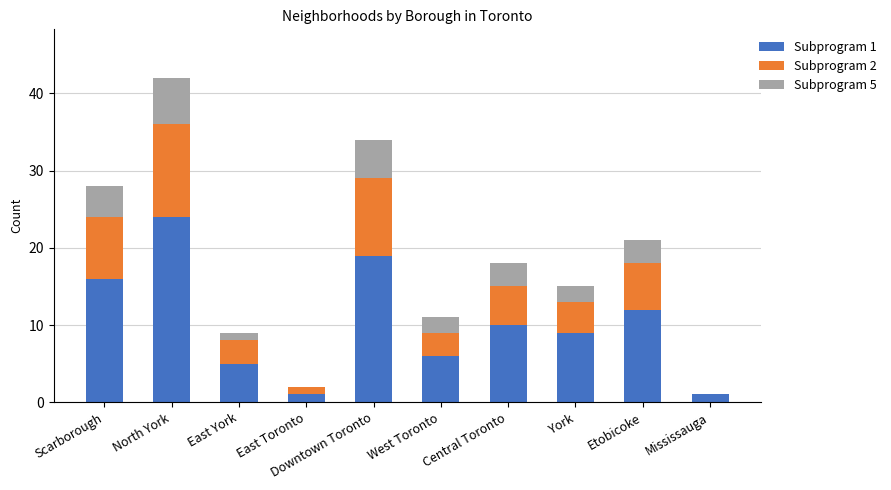

How many data points does each series have?

10